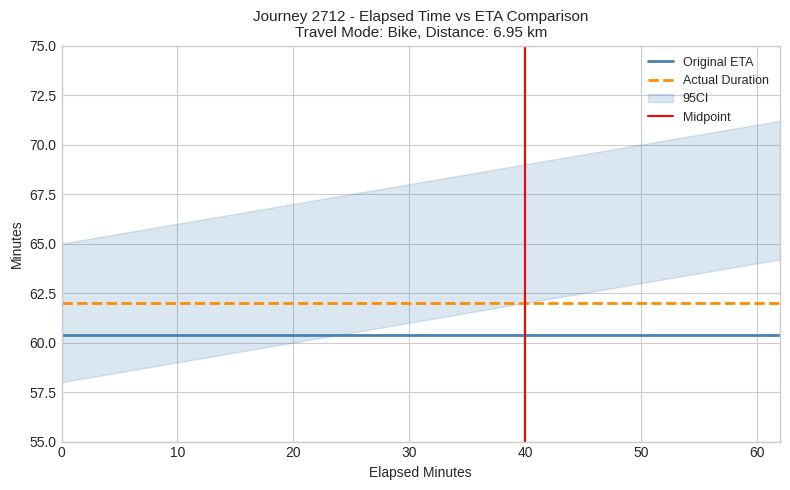

At which category is the sum across all series the highest?

62